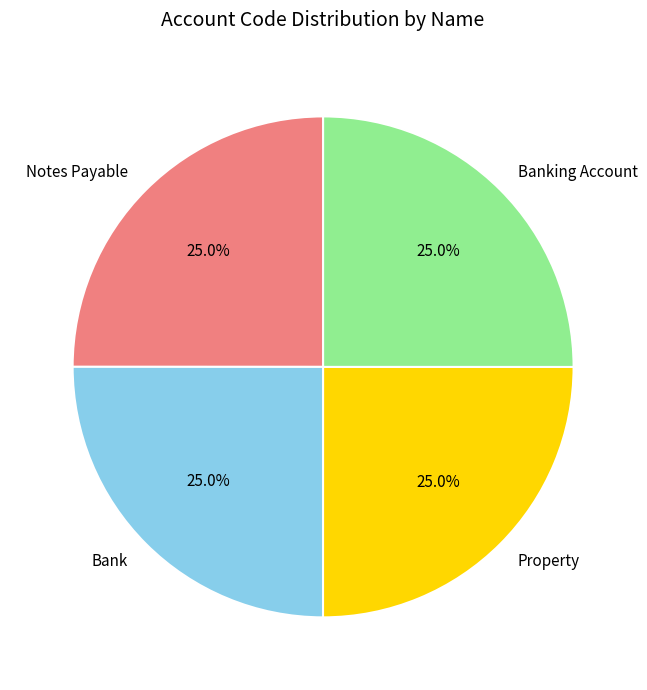

How many slices are in this pie chart?

4